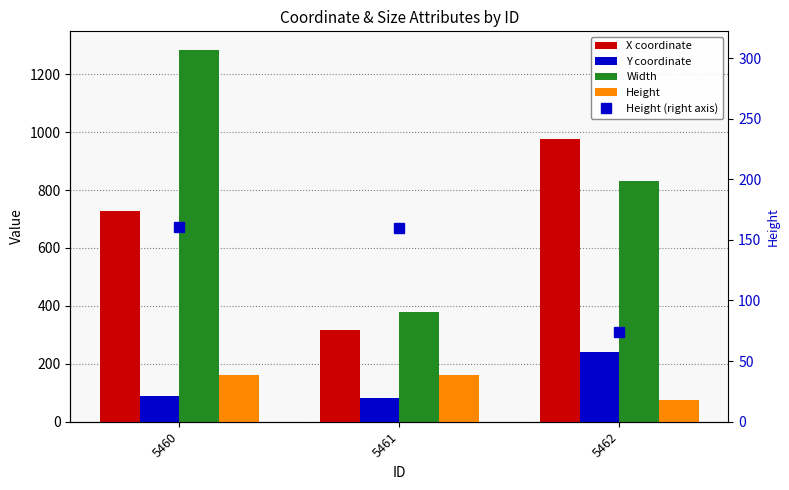

Reading right to left, transcribe all the data shown in this chart.

X coordinate: 5462=975	5461=316	5460=728
Y coordinate: 5462=242	5461=82	5460=90
Width: 5462=832	5461=379	5460=1284
Height: 5462=74	5461=160	5460=161
Height (right axis): 5462=74	5461=160	5460=161